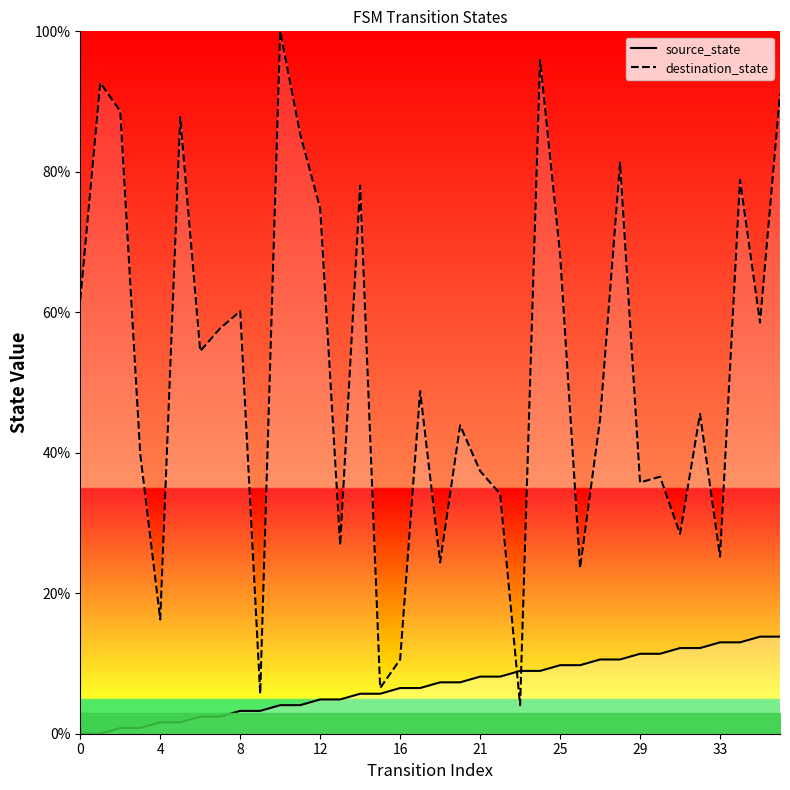

What is the difference between the second highest and minimum values in the destination_state series?

91.9